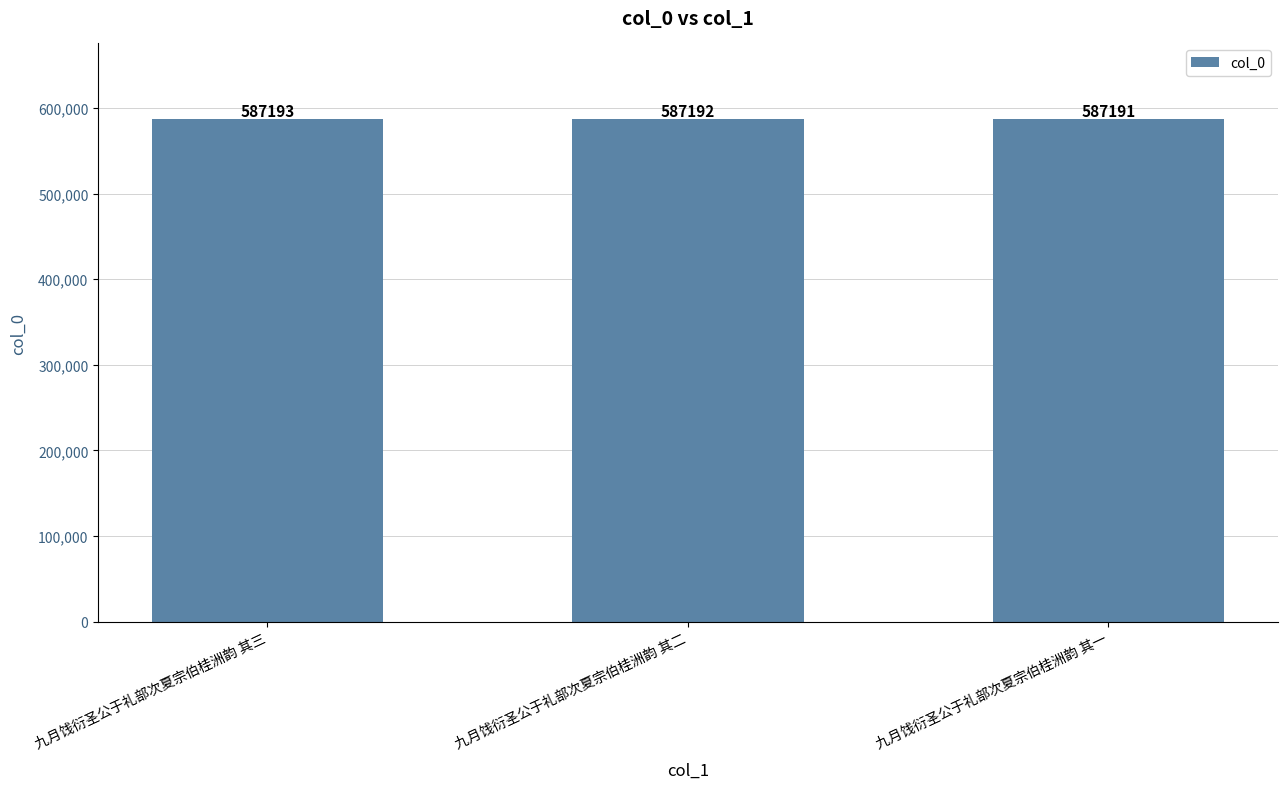

What is the difference between the maximum and minimum values?

2